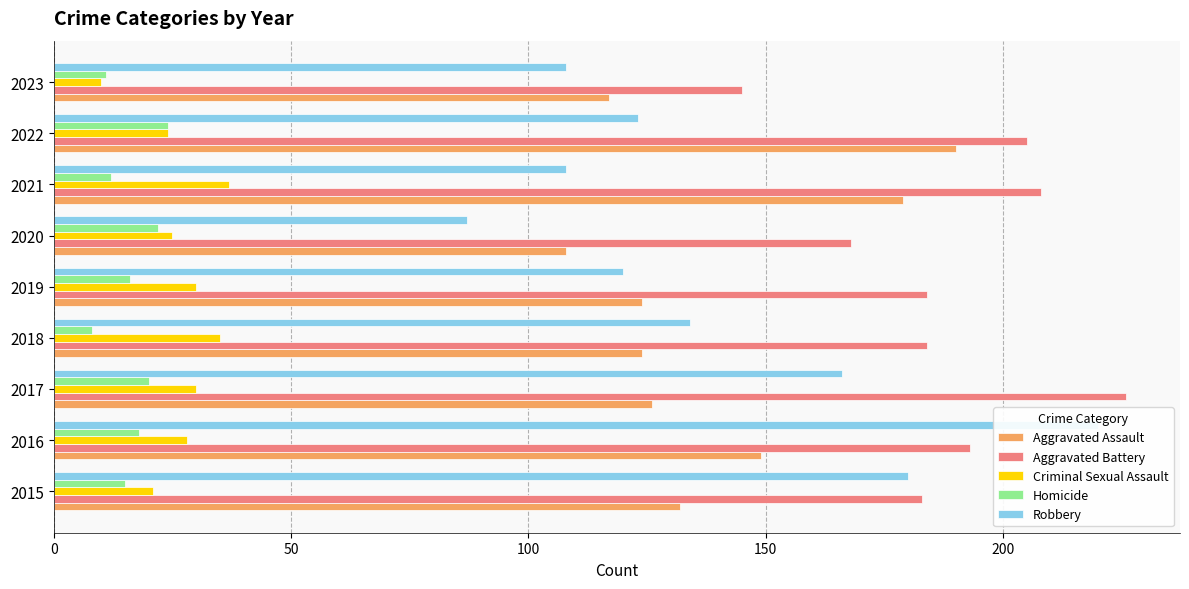

How many values in the Criminal Sexual Assault series exceed 28?

4